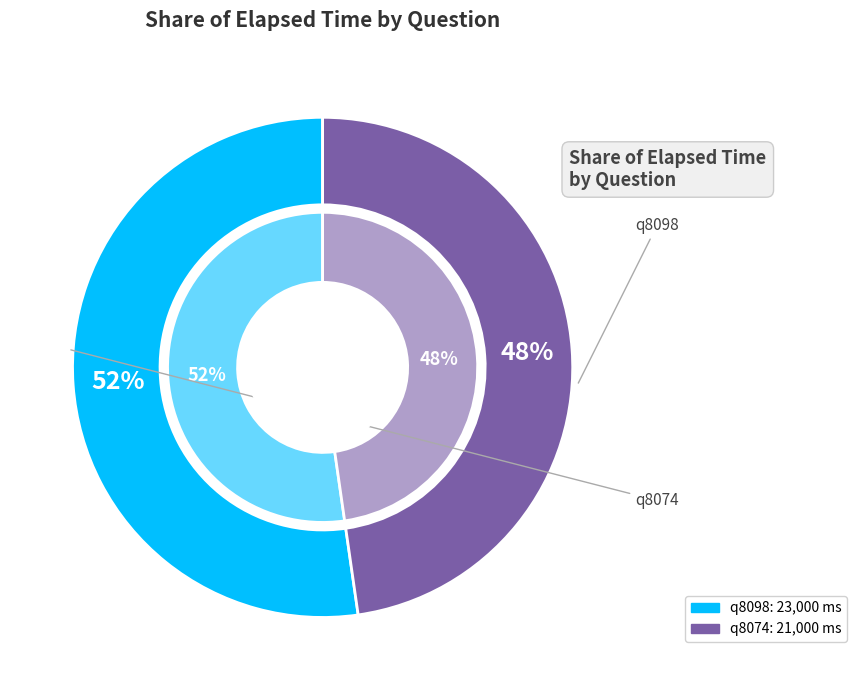

To the nearest percent, what percentage of the pie is q8098?

52%